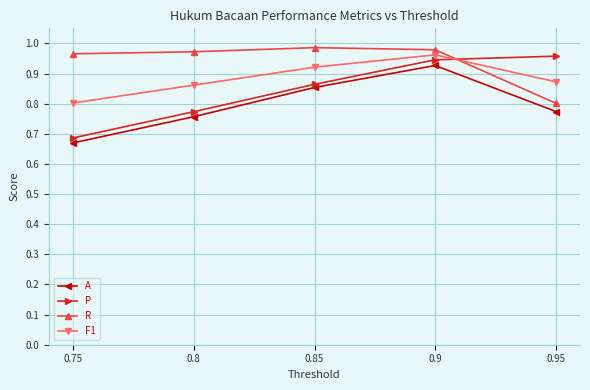

Rank the categories by F1 value from lowest to highest.

0.75, 0.8, 0.95, 0.85, 0.9